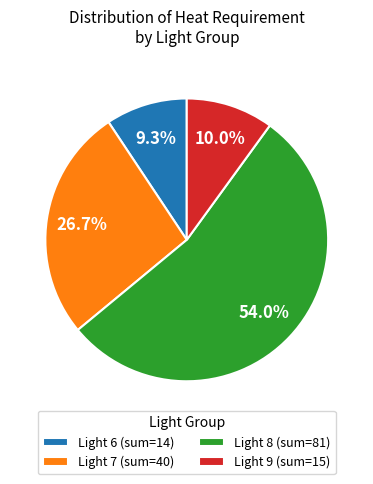

Is the sum of Light 6 (sum=14) and Light 8 (sum=81) greater than half?

Yes